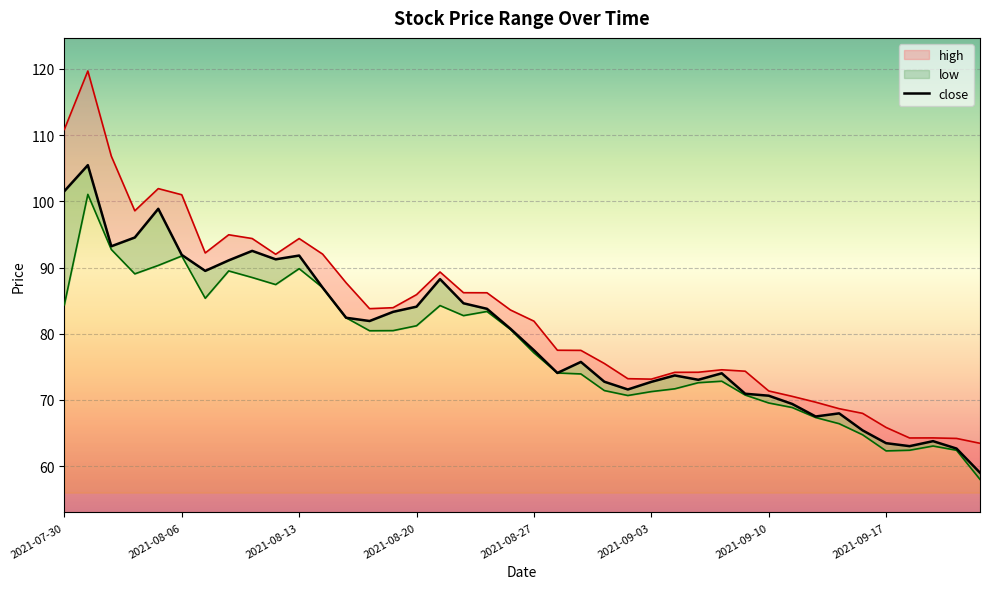

How many values in the low series exceed 80?

20